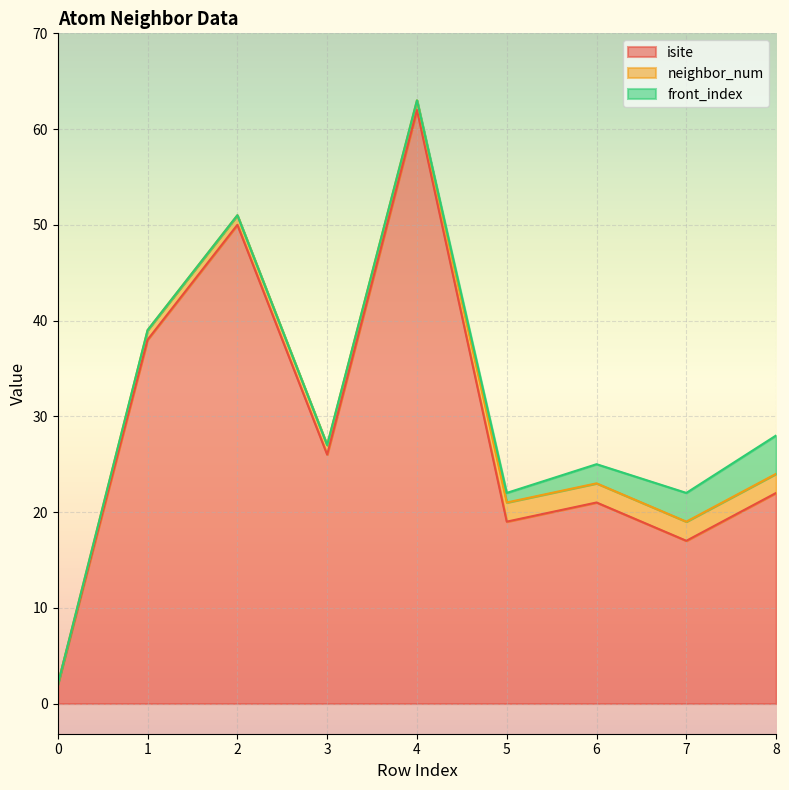

How many interior local valleys does the isite series have?

3